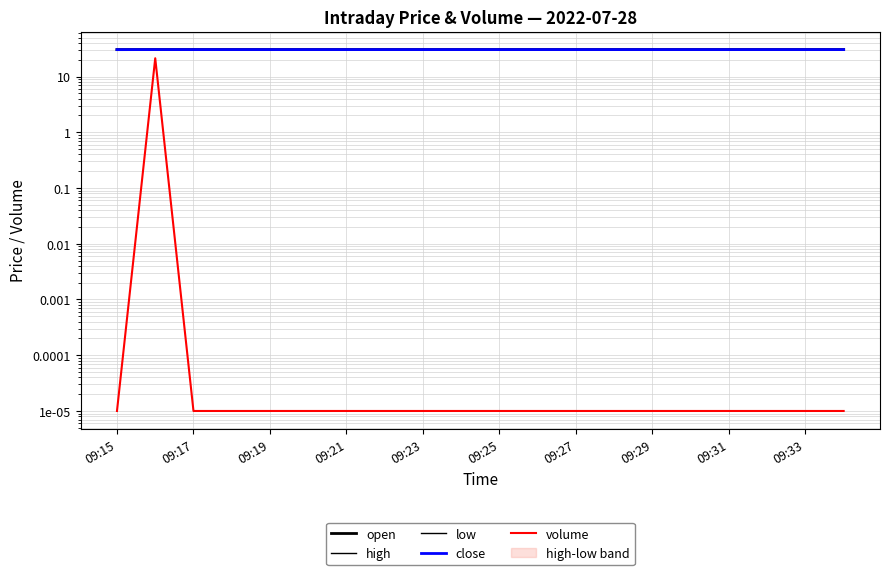

True or false: low has a value of 41.2 at 09:17.

False